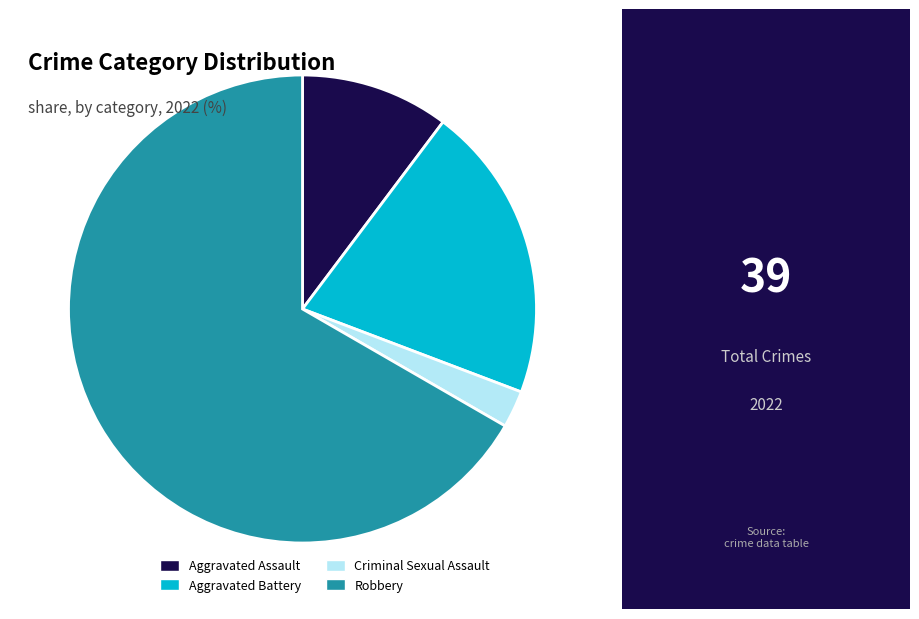

Approximately how many times larger is the value at Aggravated Assault compared to Robbery?

0.2